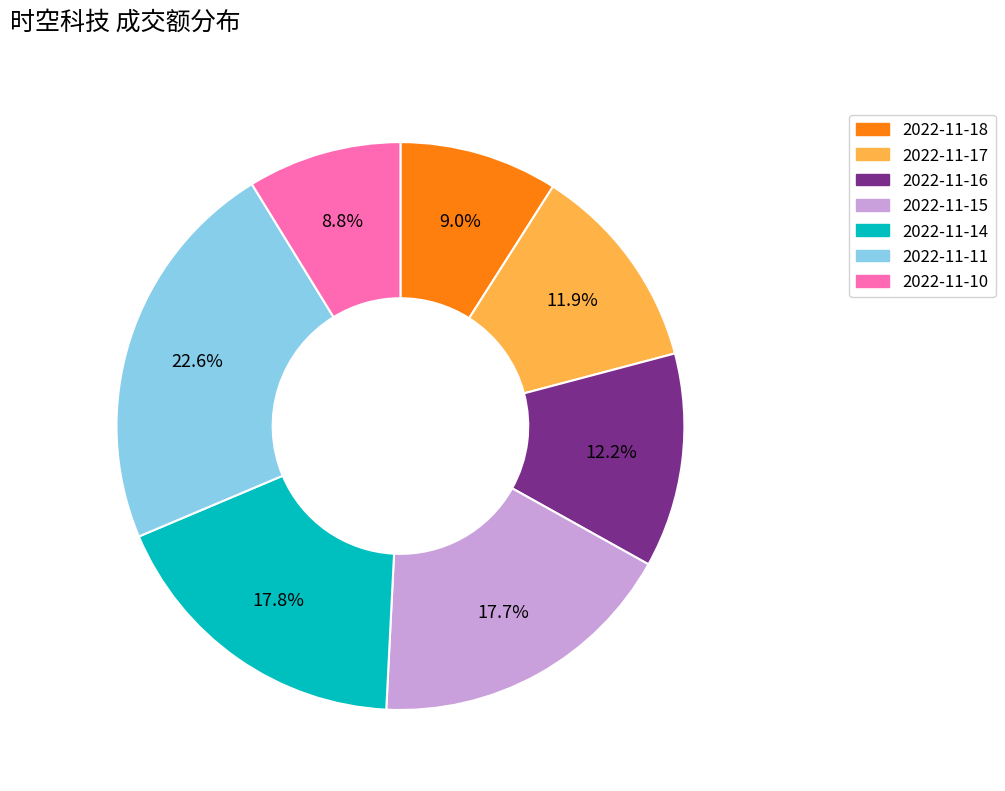

Do 2022-11-15 and 2022-11-11 together represent more than half of the pie?

No